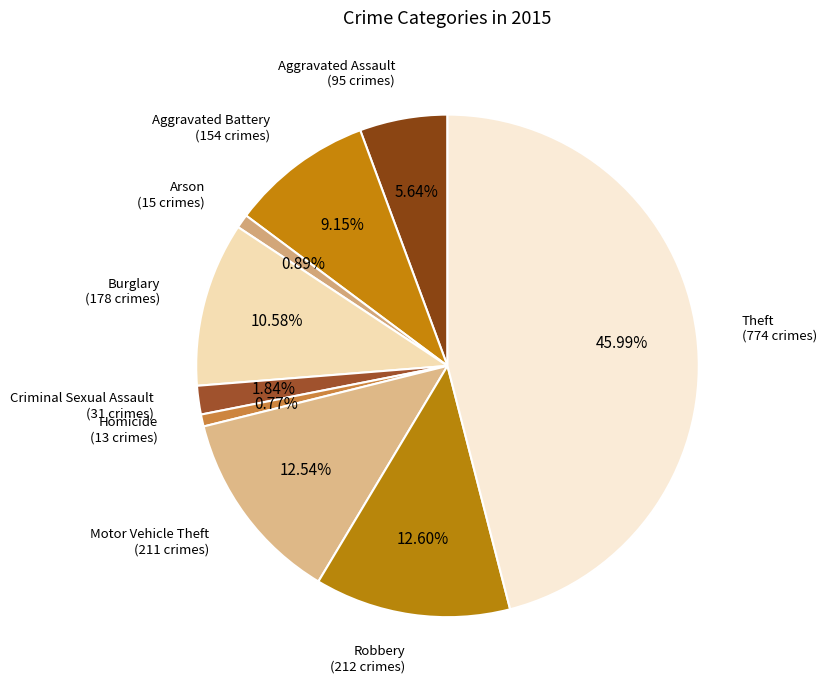

Which has a higher value, Aggravated Battery or Aggravated Assault?

Aggravated Battery